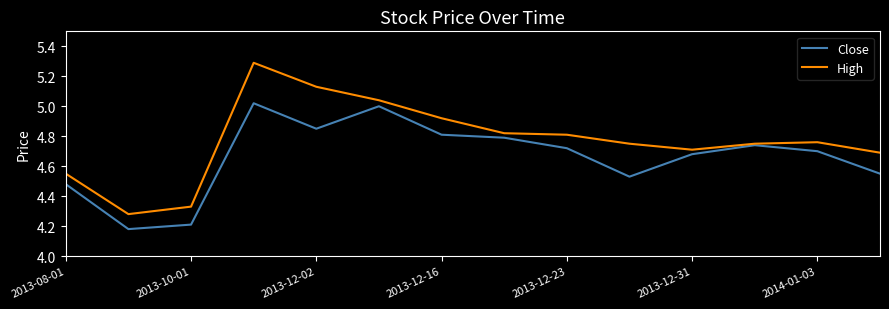

Which series has the largest total across all categories?

High